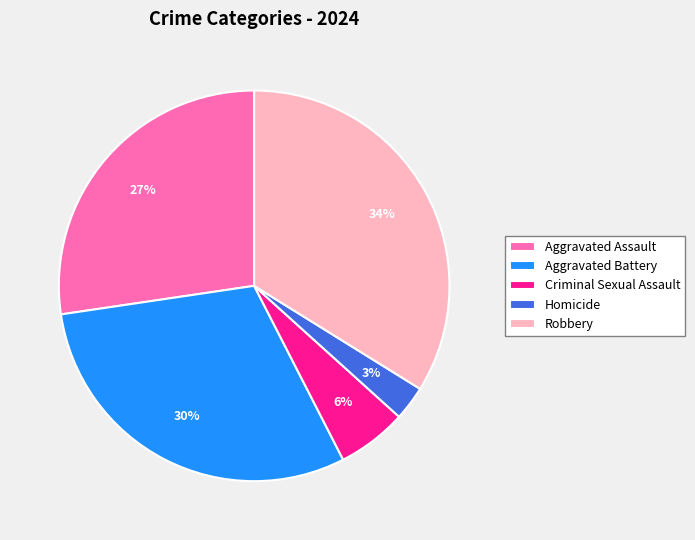

Which slice is the largest?

Robbery